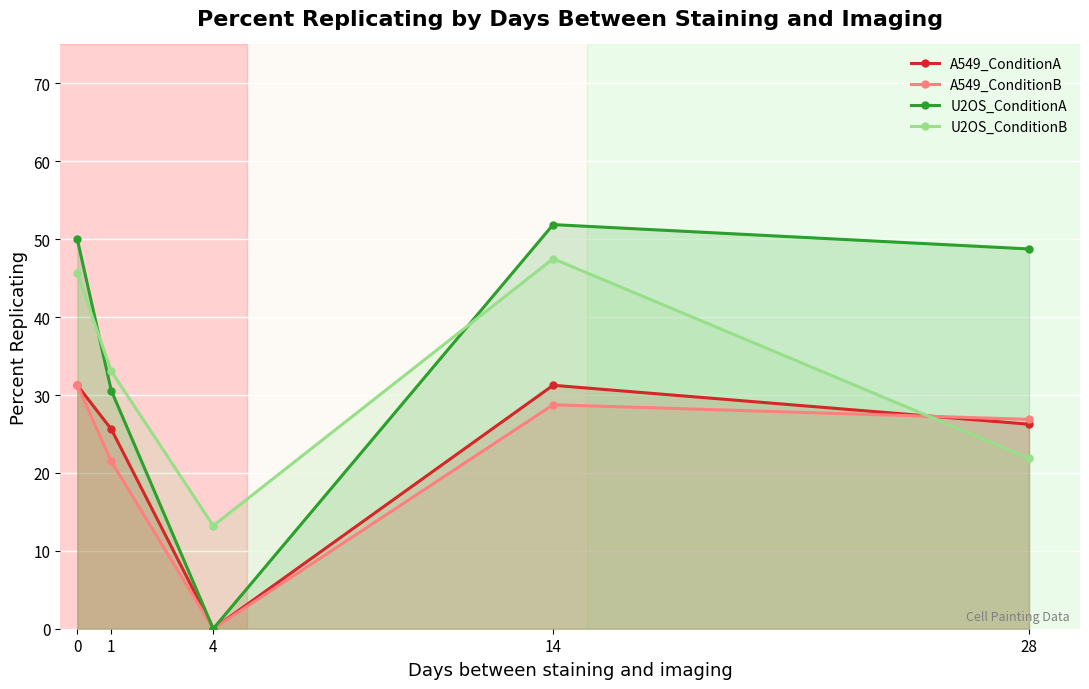

Where is the first local minimum for U2OS_ConditionB?

4